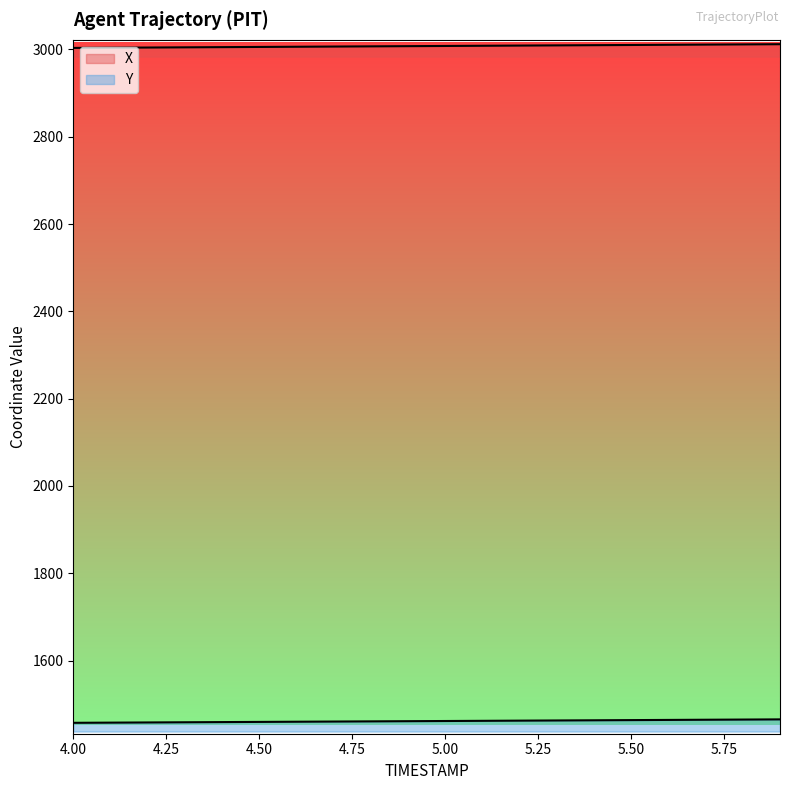

What is the minimum value for X?

3003.4